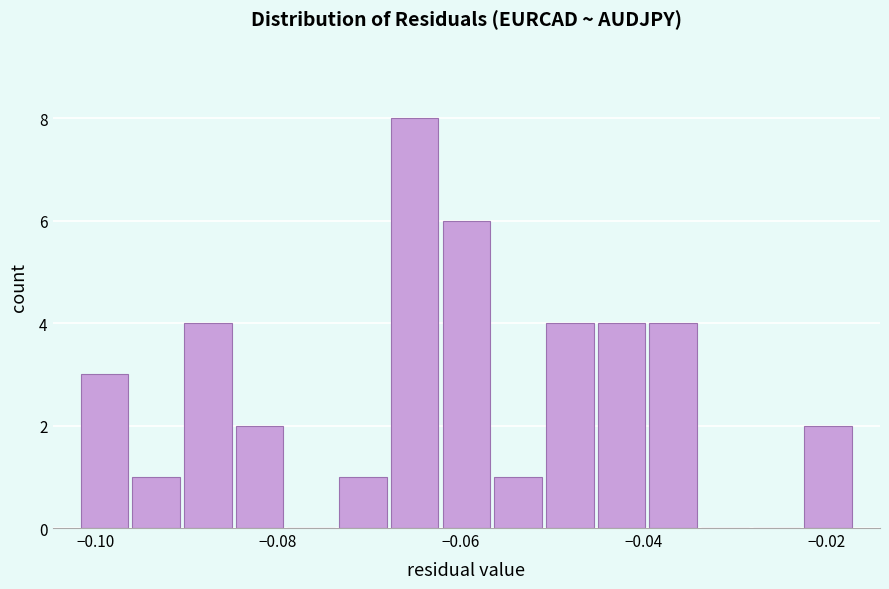

Around what value on the x-axis is the tallest bar? Give the approximate position of its centre, as read against the axis.

-0.066